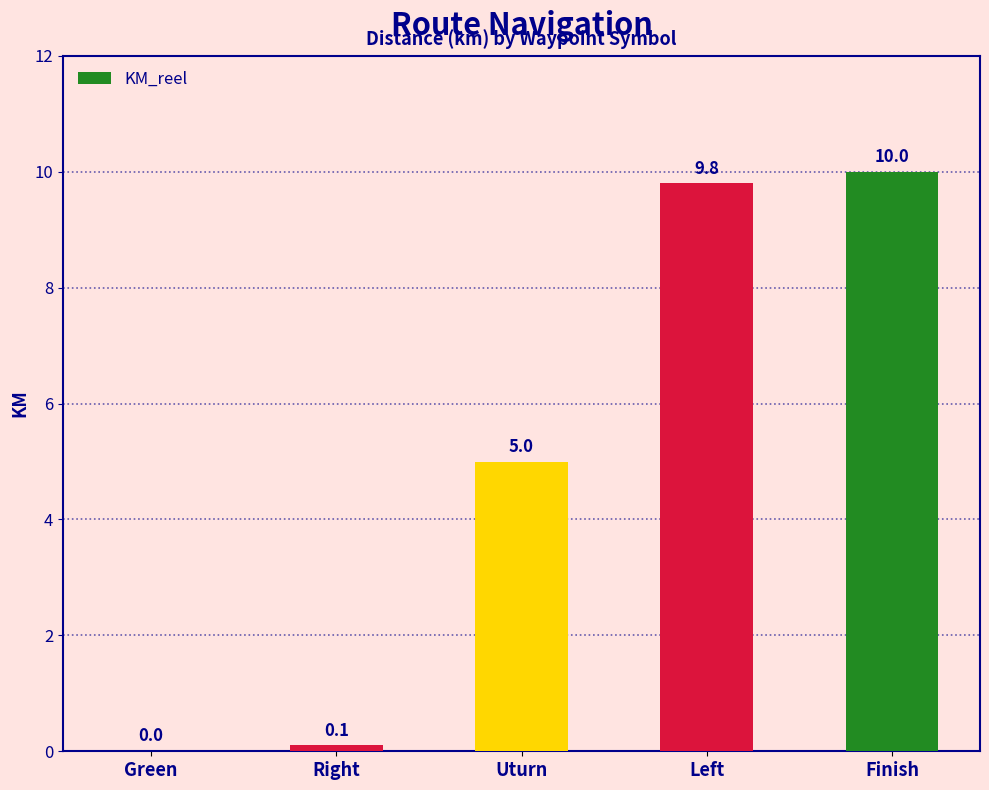

Reading right to left, list all the values displayed in this chart.

10.0	9.8	5.0	0.1	0.0